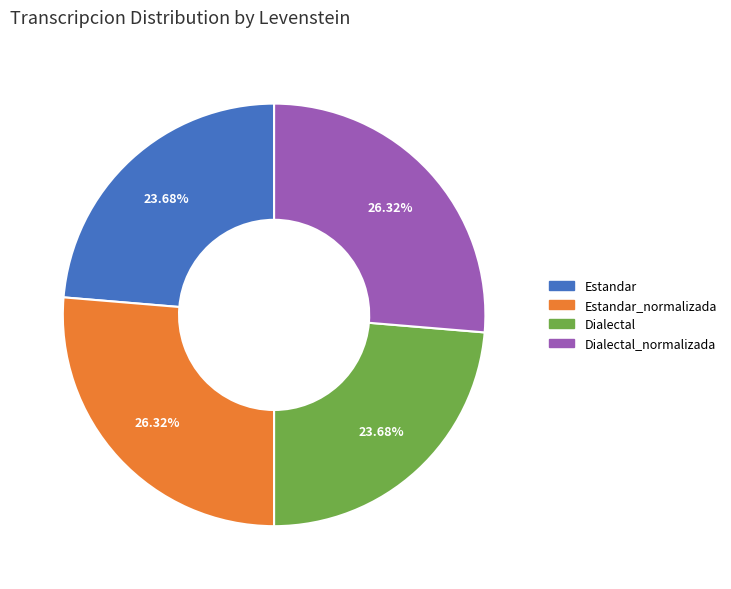

Does any single category account for the majority?

No